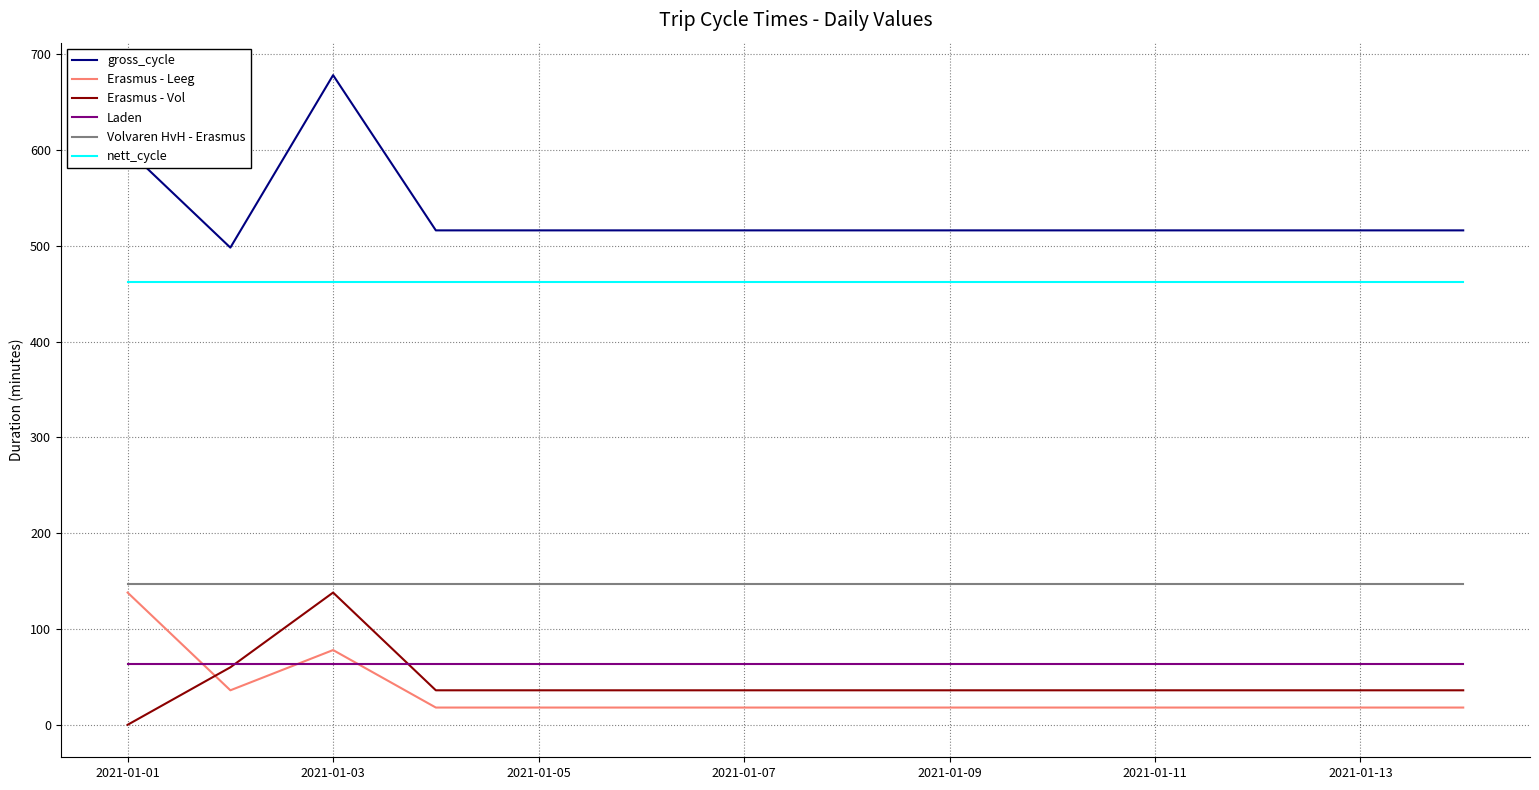

Which series has the largest total across all categories?

gross_cycle